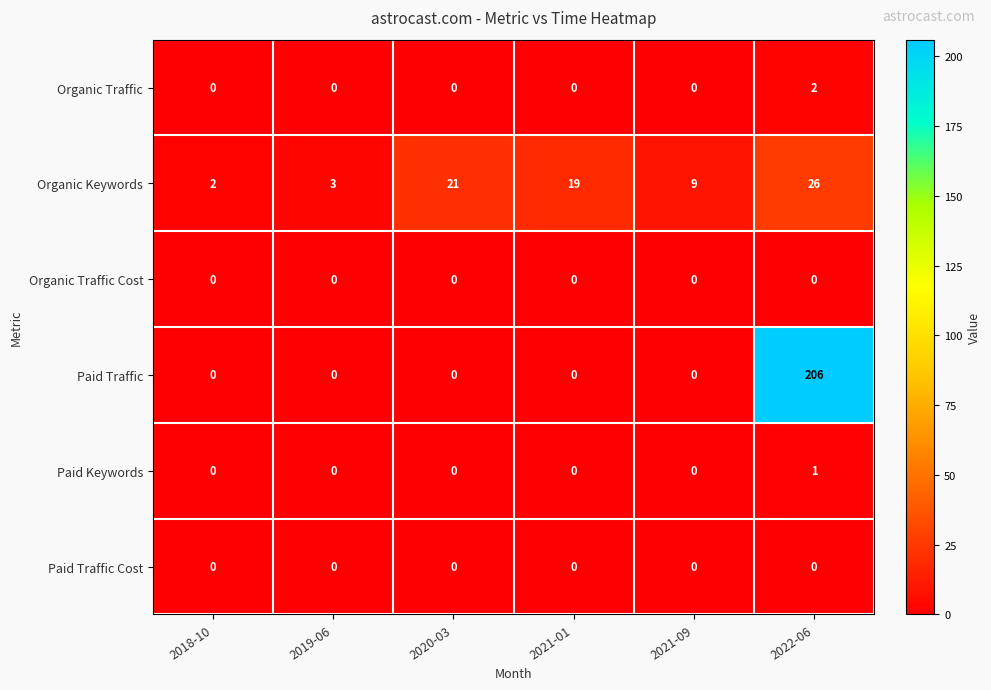

List the labels in order of Organic Keywords value, largest first.

2022-06, 2020-03, 2021-01, 2021-09, 2019-06, 2018-10